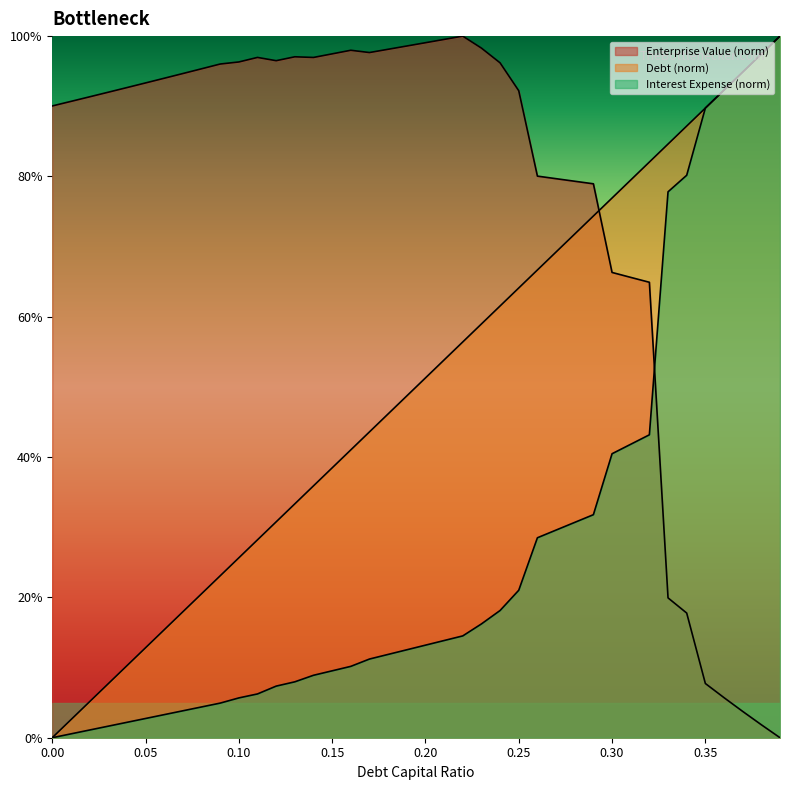

Does the chart have visible grid lines?

No